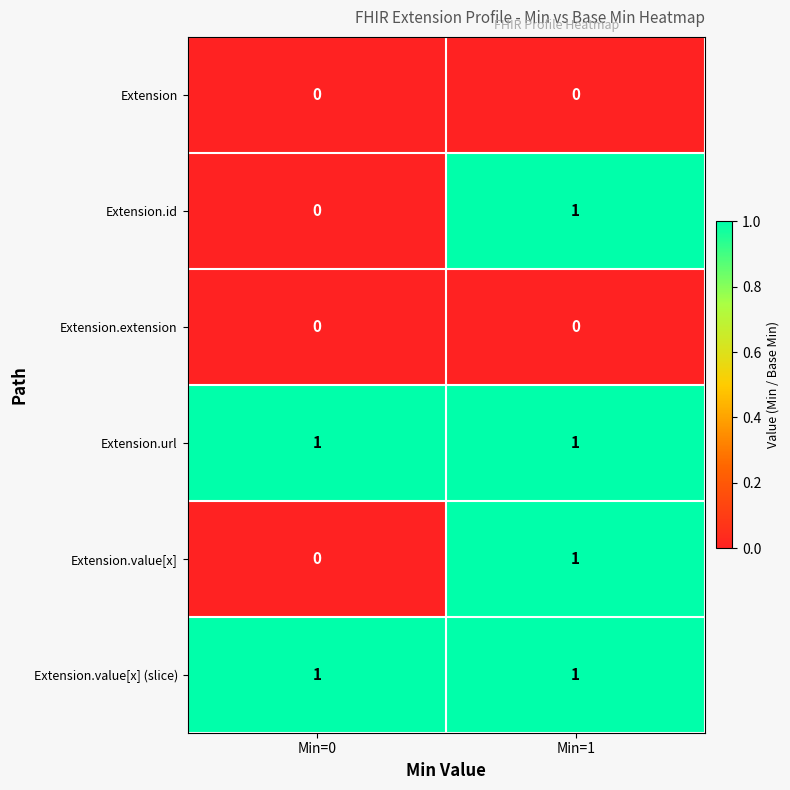

What is the difference between the highest and lowest values at Min=0?

1